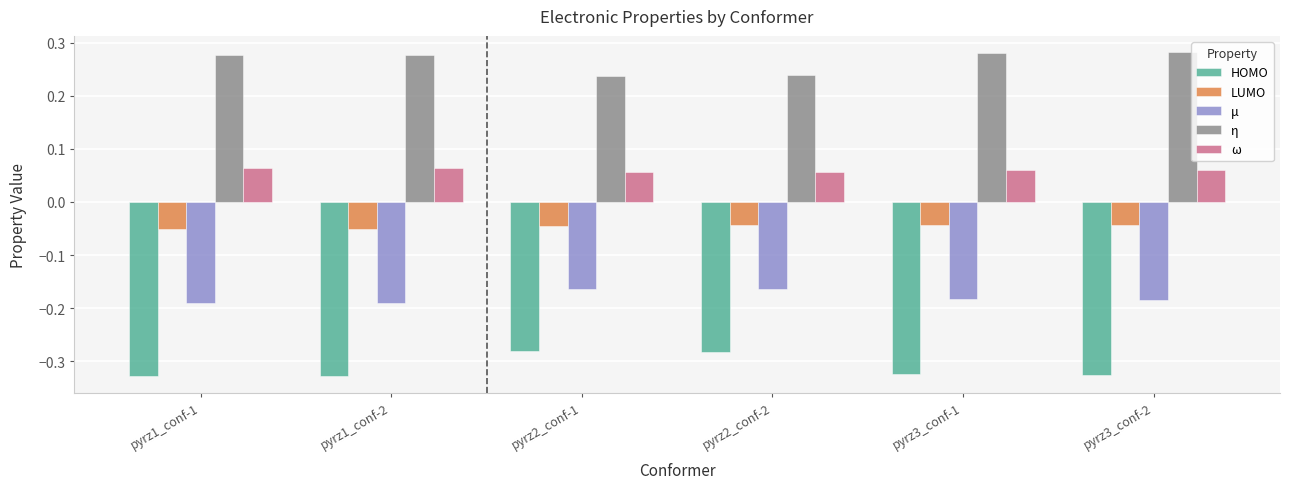

The value of HOMO at pyrz1_conf-1 is -0.1. True or false?

False